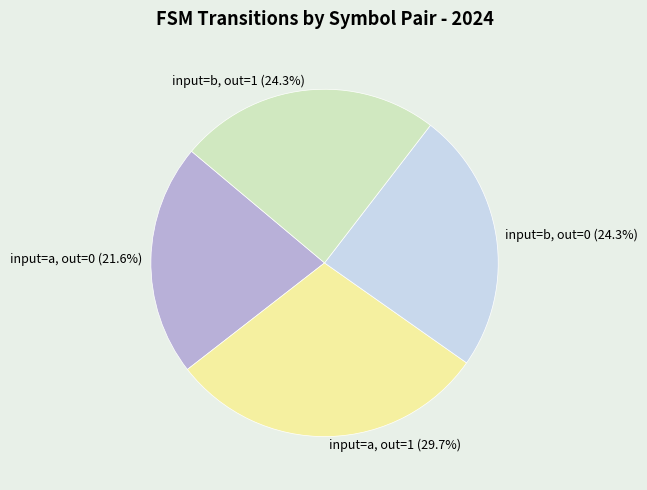

How many segments does this pie chart have?

4